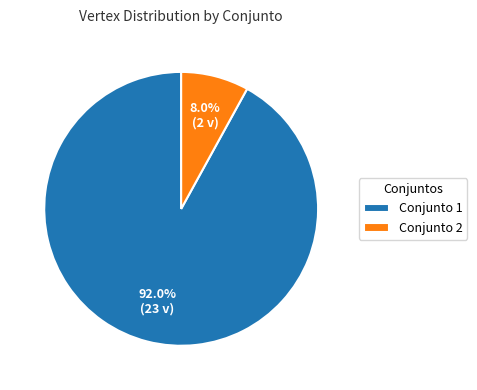

How many segments does this pie chart have?

2